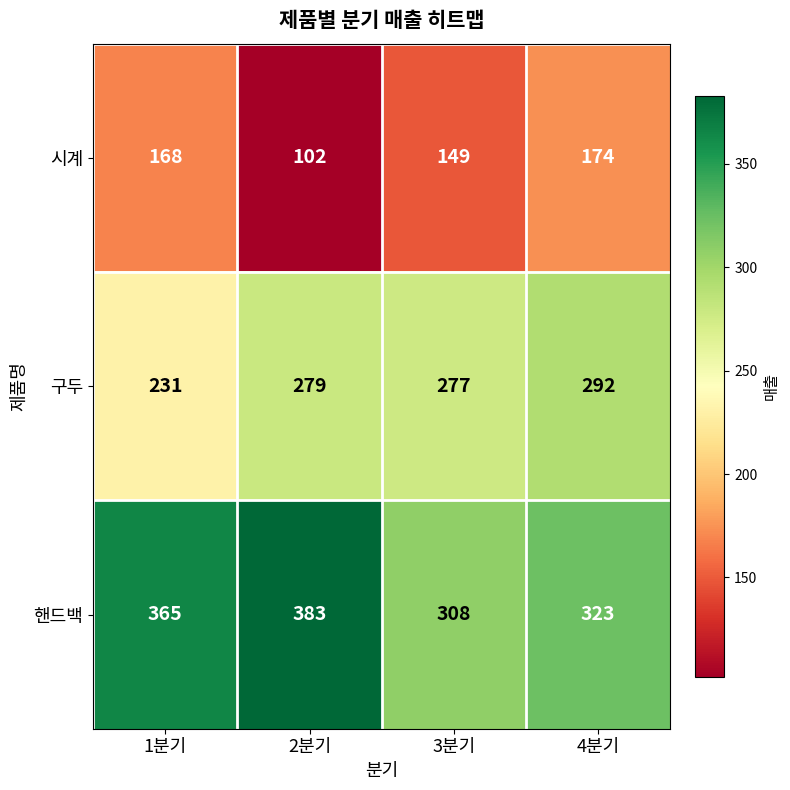

Which series has the largest total across all categories?

핸드백